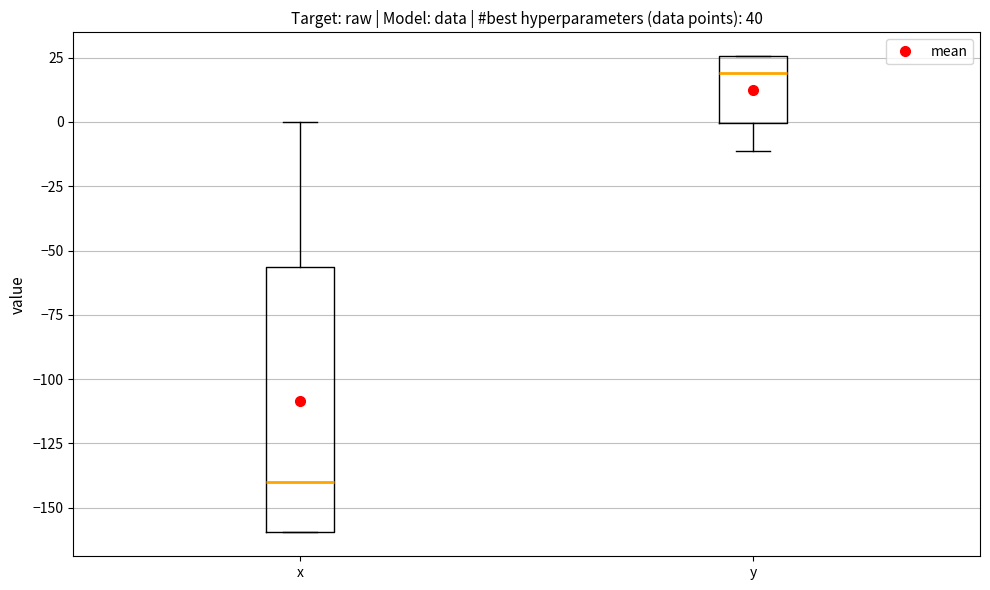

Where does the lower whisker of the box for y end on the y-axis? The values are not printed on the chart, so give them approximately, as read against the axis.

-10